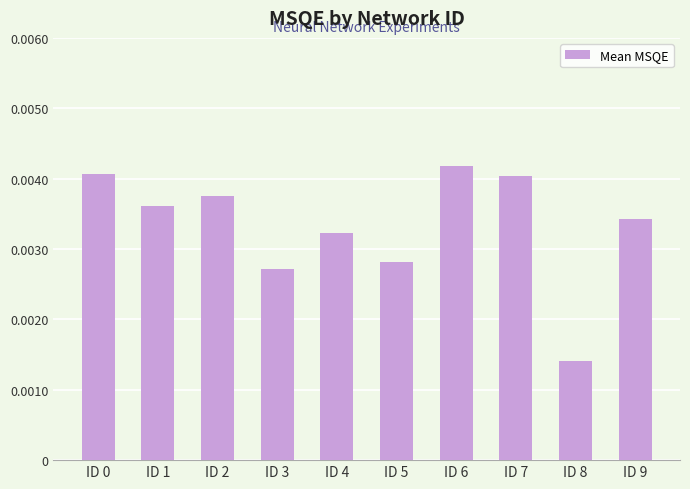

Count the values in the range 0 to 1.

10